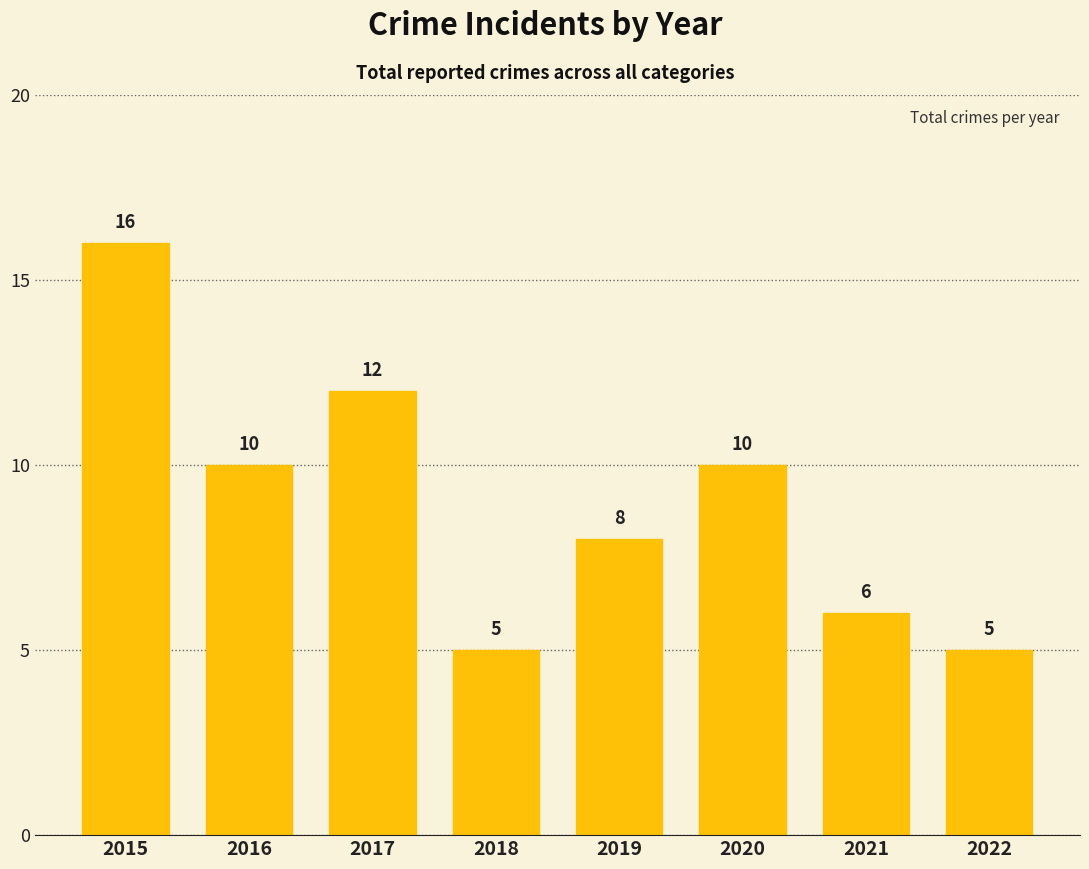

Count the number of categories in the chart.

8